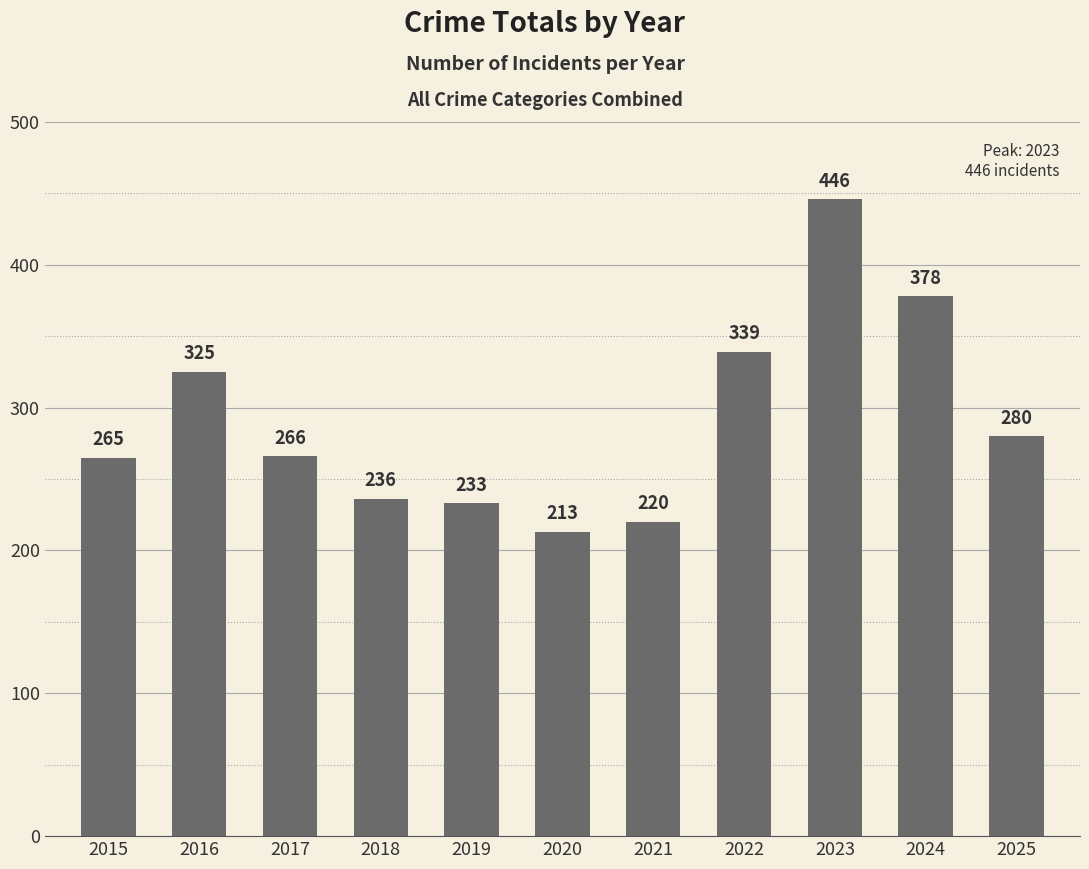

What is the value of the 7th bar from the left?

220